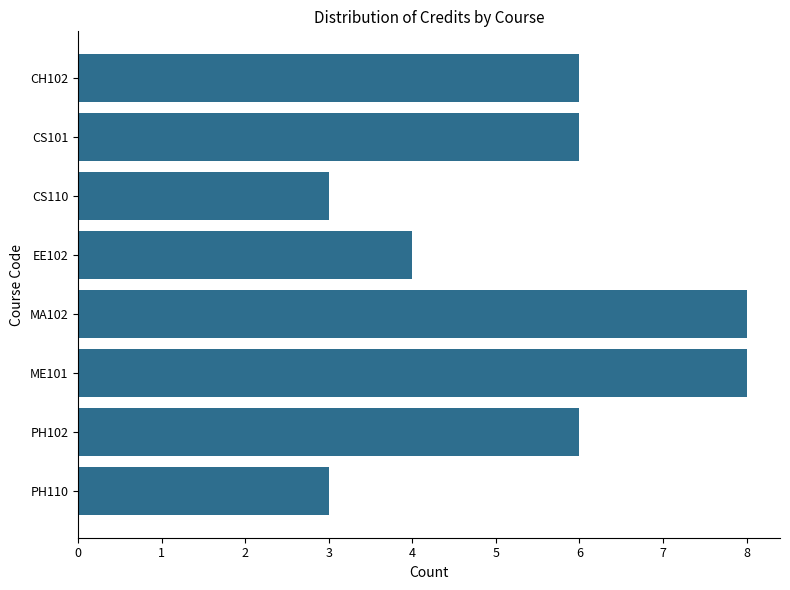

What is the change in value from EE102 to MA102?

+4